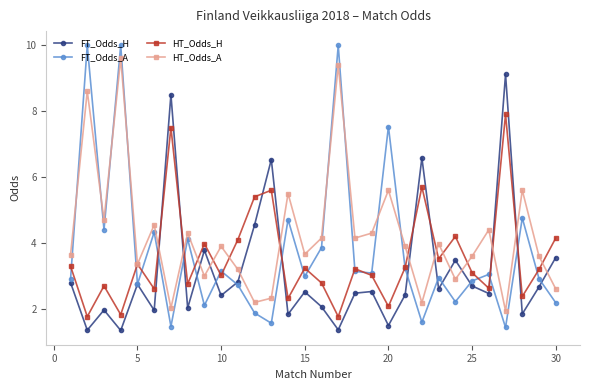

Rank the series by their maximum value, from lowest to highest.

HT_Odds_H, FT_Odds_H, HT_Odds_A, FT_Odds_A